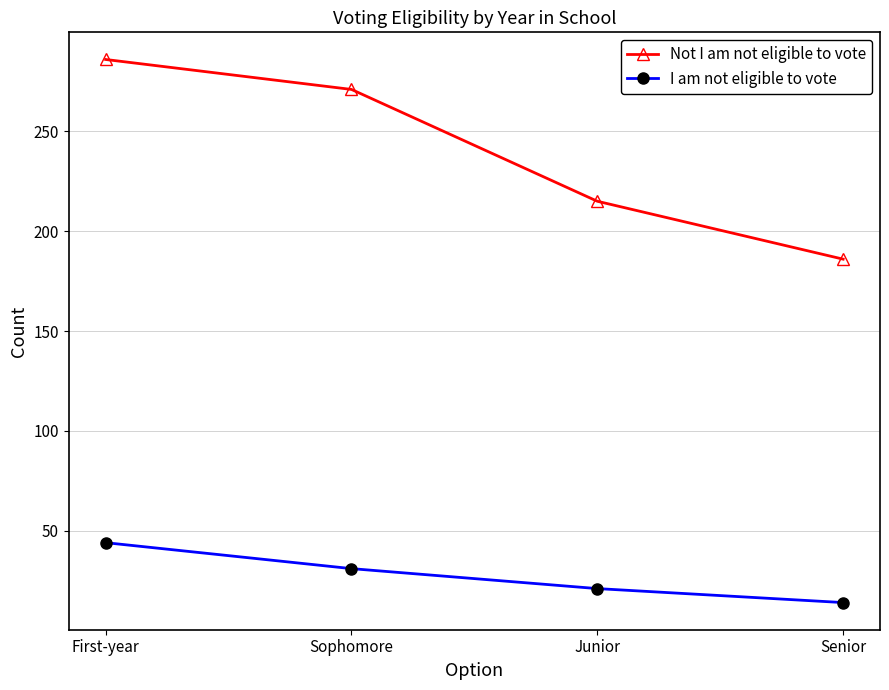

True or false: Not I am not eligible to vote and I am not eligible to vote intersect in this chart.

False